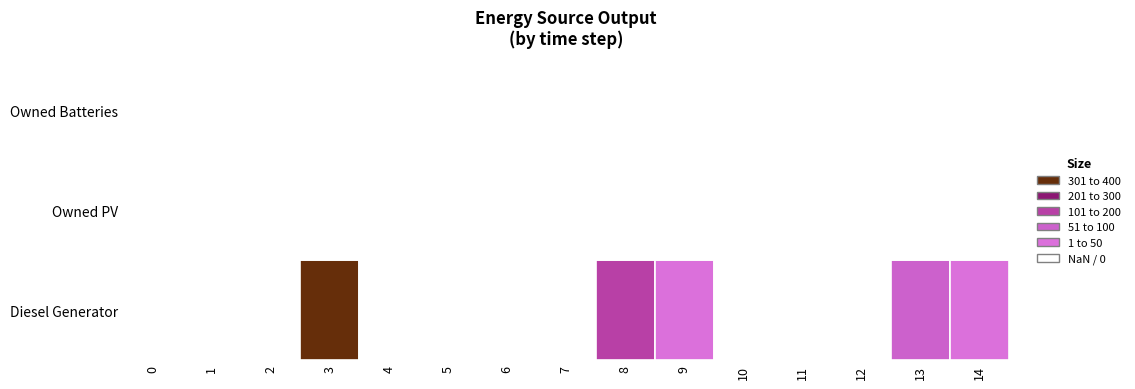

Between 3 and 13, which is larger?

3